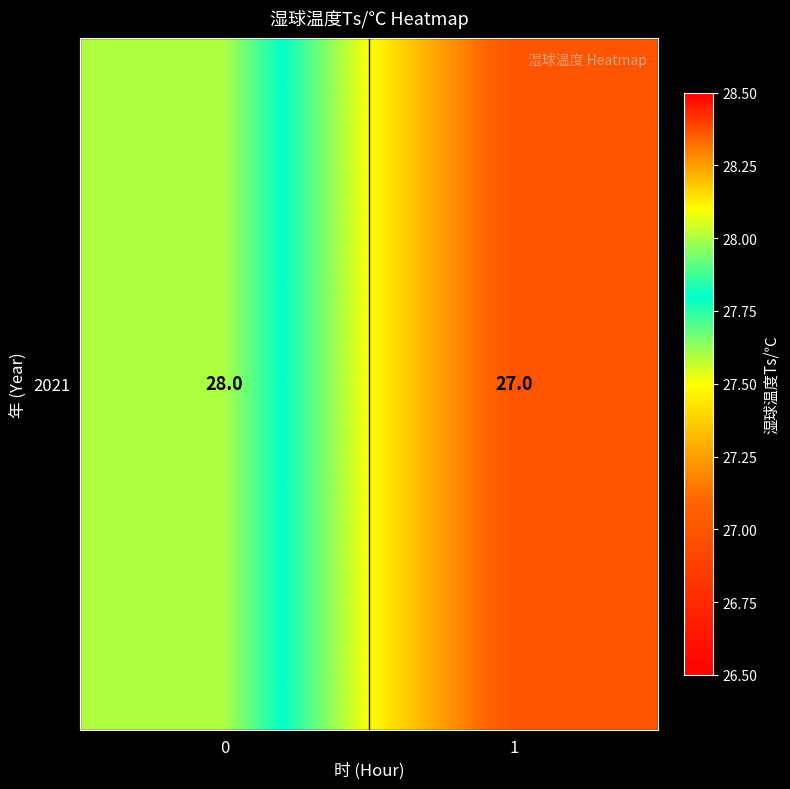

True or false: the data shows 28 at 0.

True